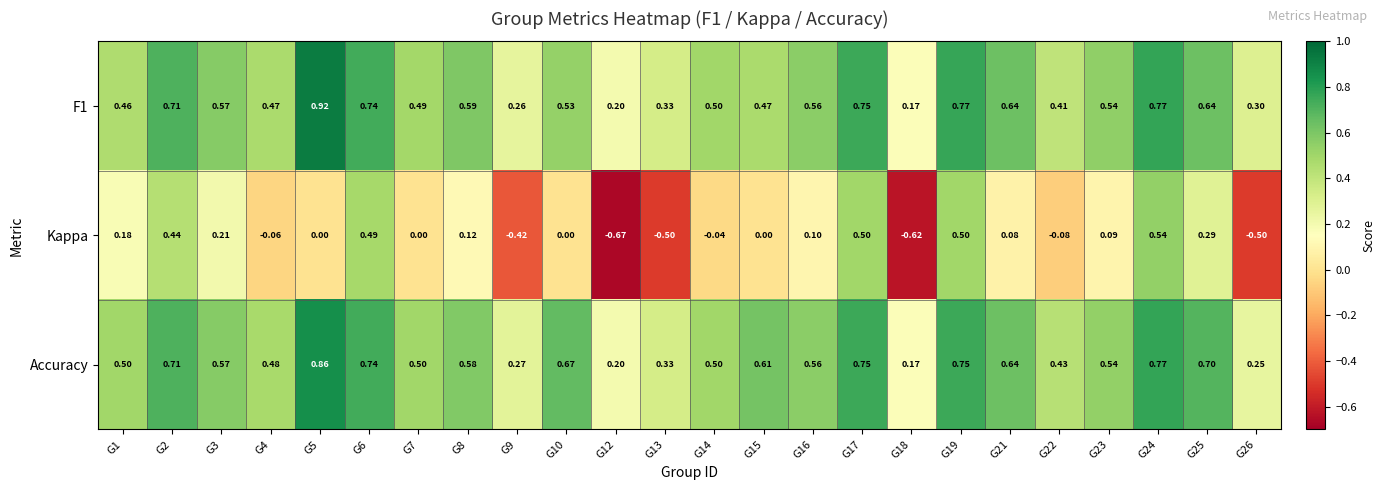

Is the value of F1 at G5 greater than the value of Accuracy at G23?

Yes